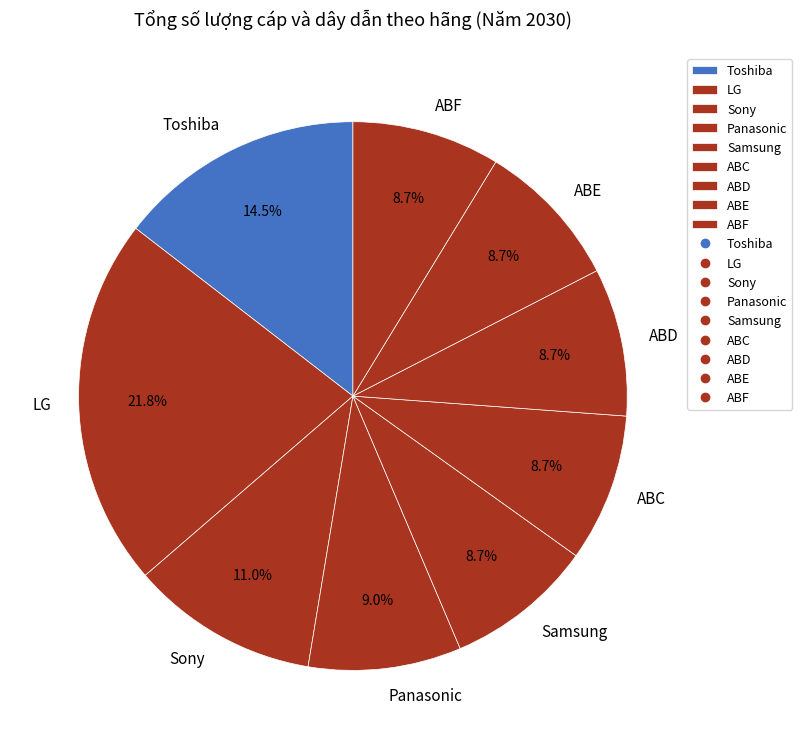

Is there any slice that represents more than half of the pie?

No